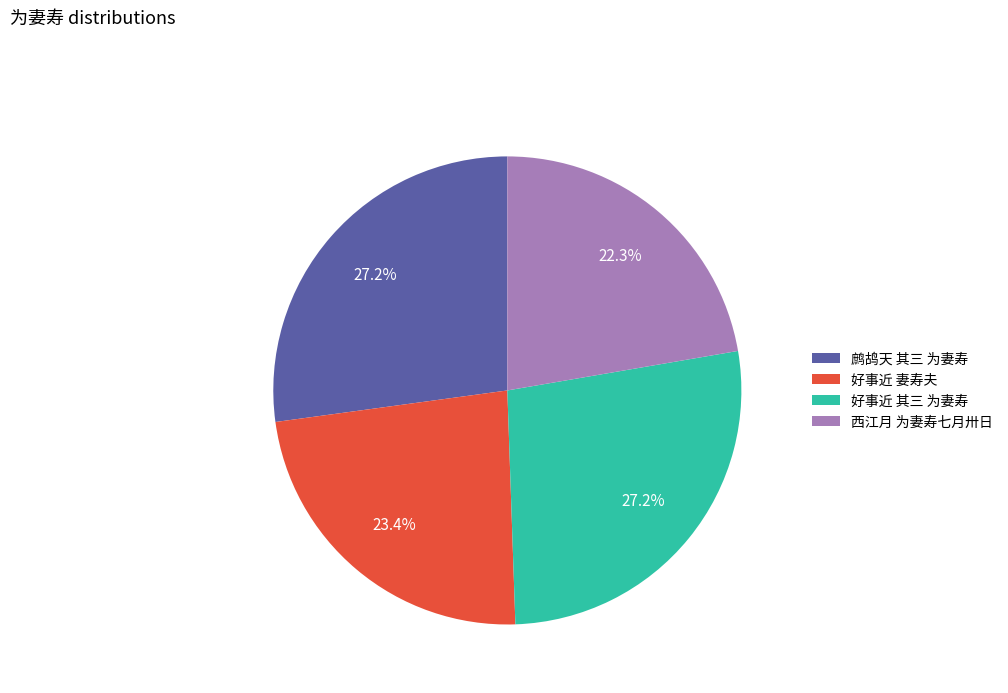

Between 西江月 为妻寿七月卅日 and 好事近 其三 为妻寿, which is larger?

好事近 其三 为妻寿